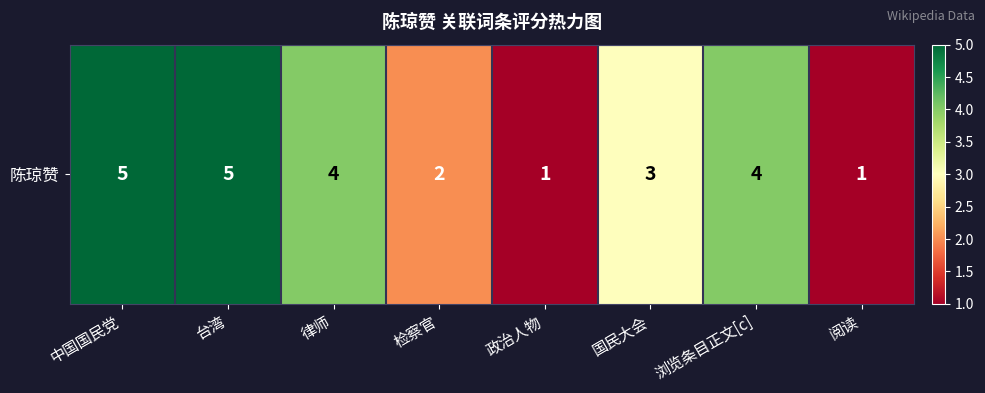

What is the change in value from 台湾 to 律师?

-1